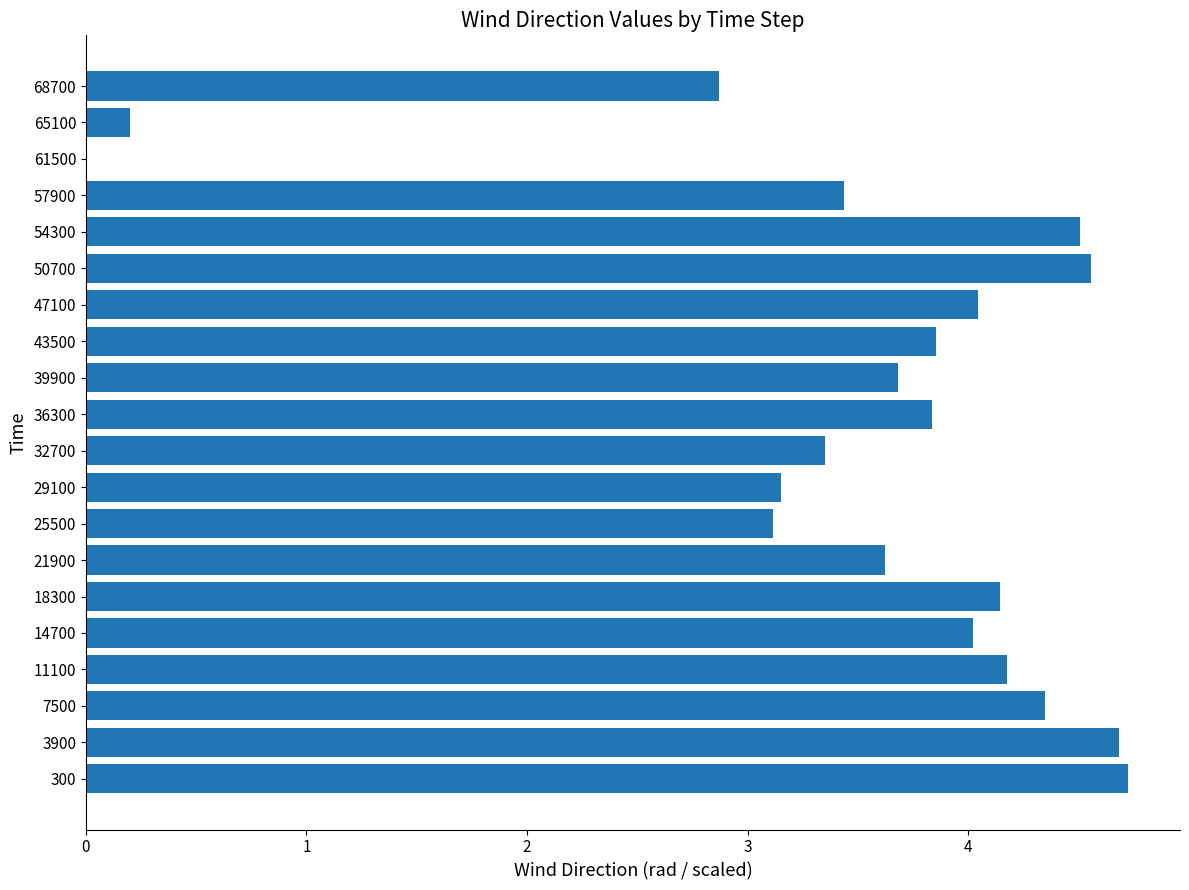

What is the sum of all values?

70.3